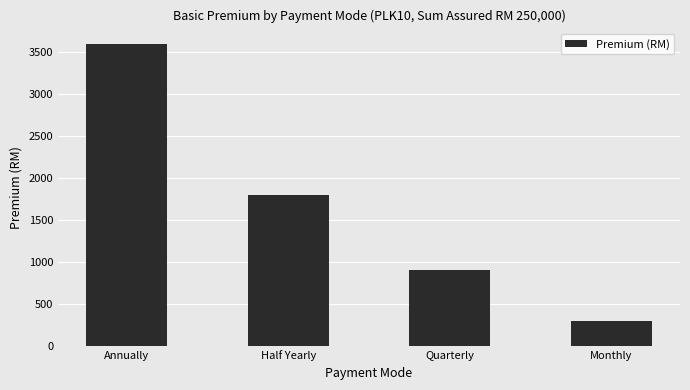

How many values are between 900 and 3600?

3